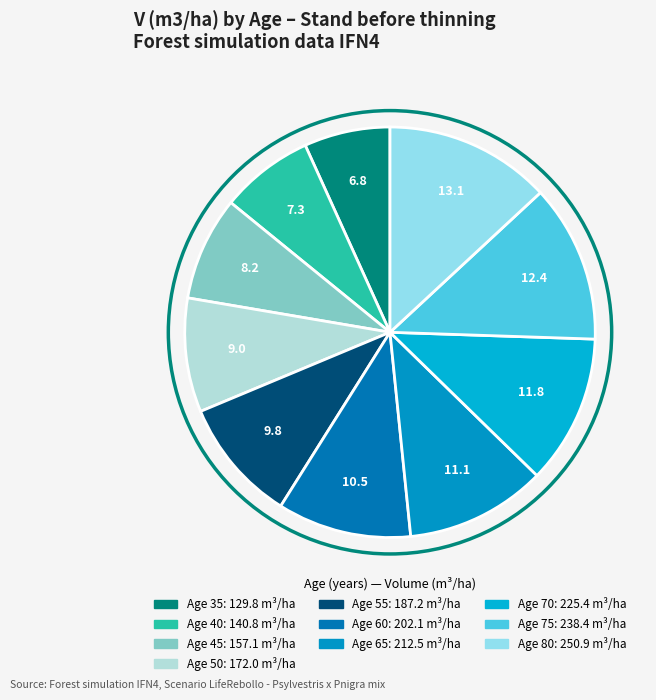

Does Age 55 represent more than half of the total?

No